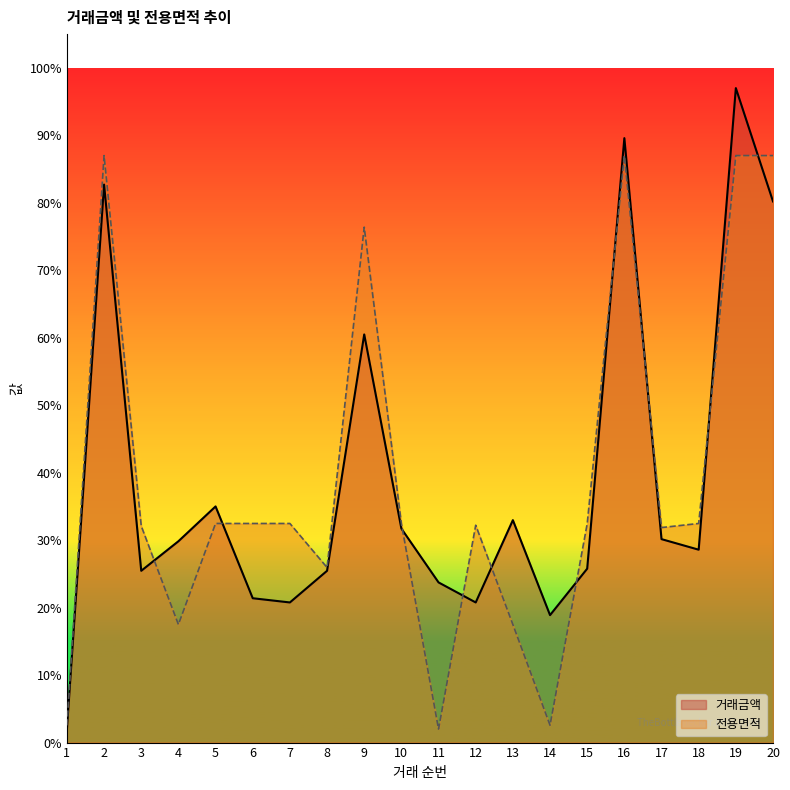

What is the maximum value for 거래금액?

1.0